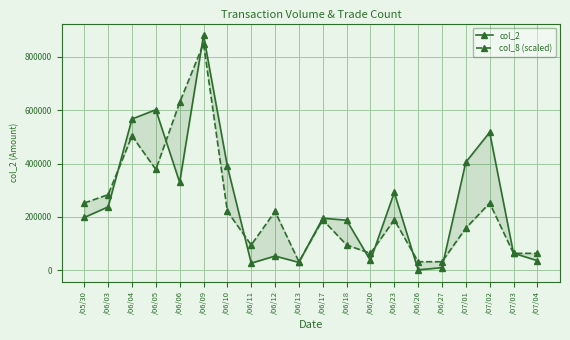

What are all the series names shown in the legend?

col_2, col_8 (scaled)